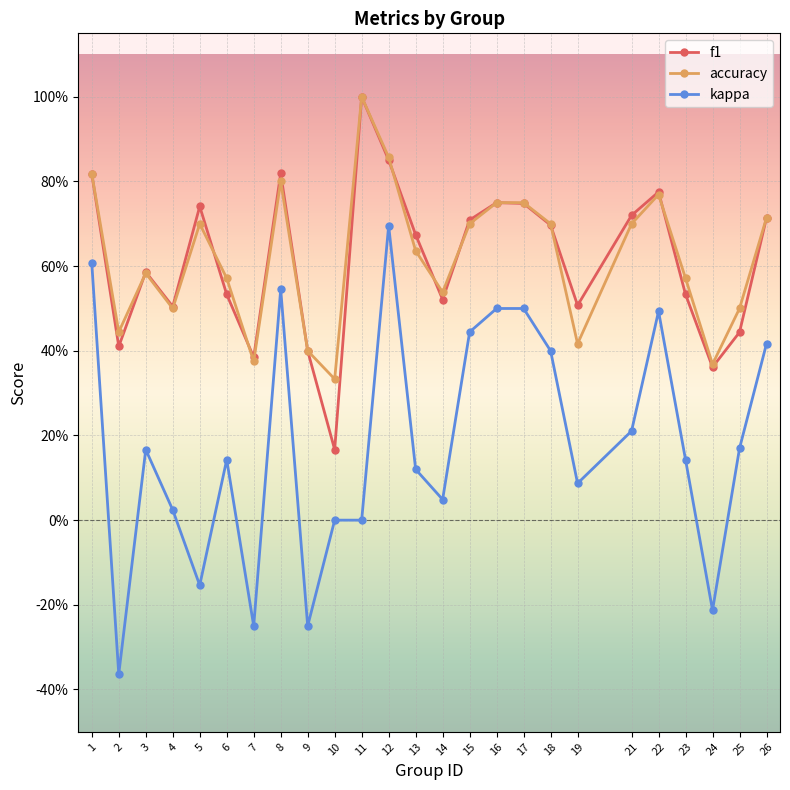

True or false: f1 and accuracy cross at least once.

True